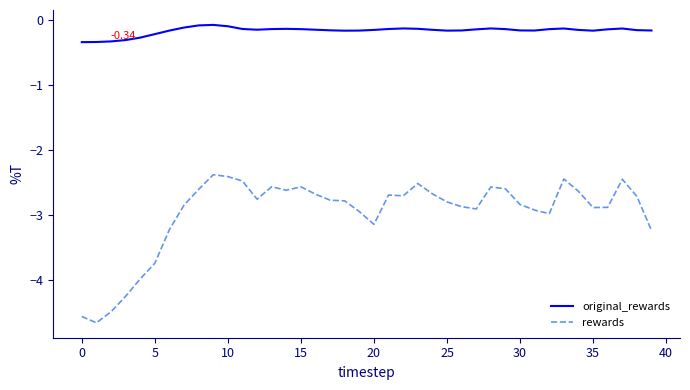

List the series in order of their peak value, lowest first.

rewards, original_rewards